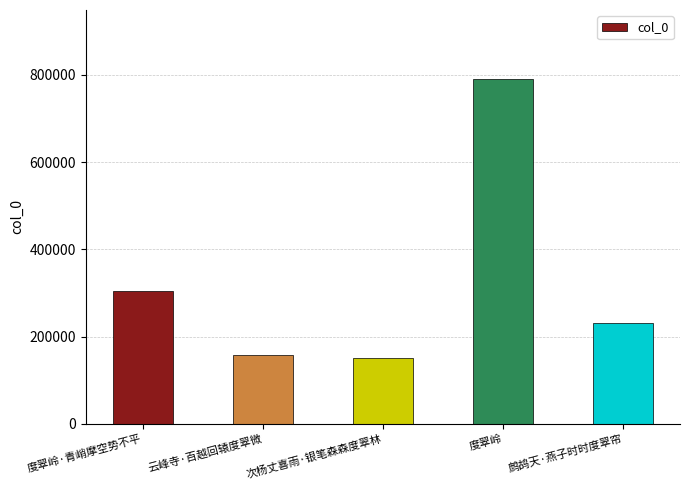

What is the approximate value at 度翠岭·青峭摩空势不平?

304923